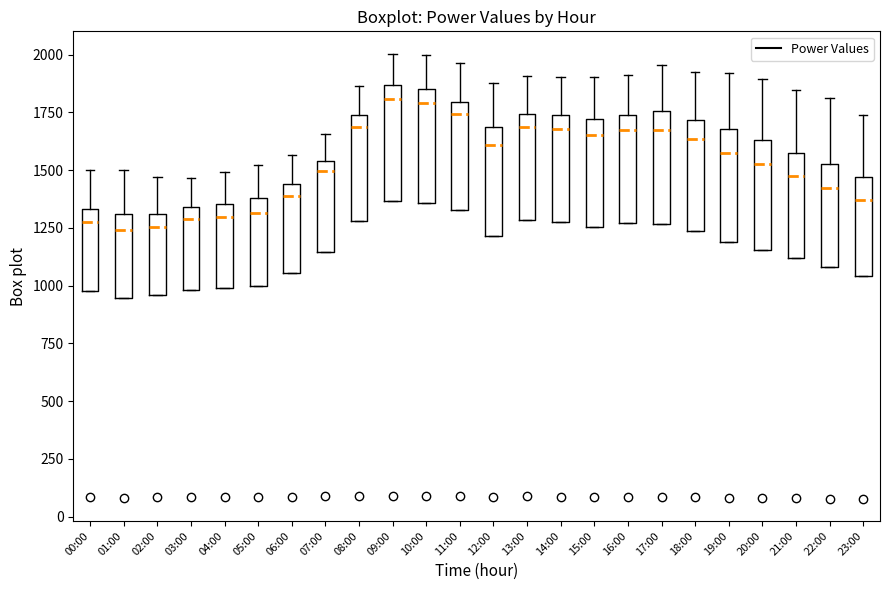

Reading left to right, transcribe this box plot: for each box, give where its median line is, the range the box spans, and where its two whiskers end, as read against the y-axis. The values are not printed on the chart, so give them approximately, as read against the axis.

00:00: median 1300, box 1000 to 1350, whiskers 1000 to 1500
01:00: median 1250, box 950 to 1300, whiskers 950 to 1500
02:00: median 1250, box 950 to 1300, whiskers 950 to 1450
03:00: median 1300, box 1000 to 1350, whiskers 1000 to 1450
04:00: median 1300, box 1000 to 1350, whiskers 1000 to 1500
05:00: median 1300, box 1000 to 1400, whiskers 1000 to 1500
06:00: median 1400, box 1050 to 1450, whiskers 1050 to 1550
07:00: median 1500, box 1150 to 1550, whiskers 1150 to 1650
08:00: median 1700, box 1300 to 1750, whiskers 1300 to 1850
09:00: median 1800, box 1350 to 1850, whiskers 1350 to 2000
10:00: median 1800, box 1350 to 1850, whiskers 1350 to 2000
11:00: median 1750, box 1350 to 1800, whiskers 1350 to 1950
12:00: median 1600, box 1200 to 1700, whiskers 1200 to 1900
13:00: median 1700, box 1300 to 1750, whiskers 1300 to 1900
14:00: median 1700, box 1300 to 1750, whiskers 1300 to 1900
15:00: median 1650, box 1250 to 1700, whiskers 1250 to 1900
16:00: median 1650, box 1250 to 1750, whiskers 1250 to 1900
17:00: median 1700, box 1250 to 1750, whiskers 1250 to 1950
18:00: median 1650, box 1250 to 1700, whiskers 1250 to 1950
19:00: median 1600, box 1200 to 1700, whiskers 1200 to 1900
20:00: median 1550, box 1150 to 1650, whiskers 1150 to 1900
21:00: median 1500, box 1100 to 1600, whiskers 1100 to 1850
22:00: median 1400, box 1100 to 1550, whiskers 1100 to 1800
23:00: median 1350, box 1050 to 1450, whiskers 1050 to 1750